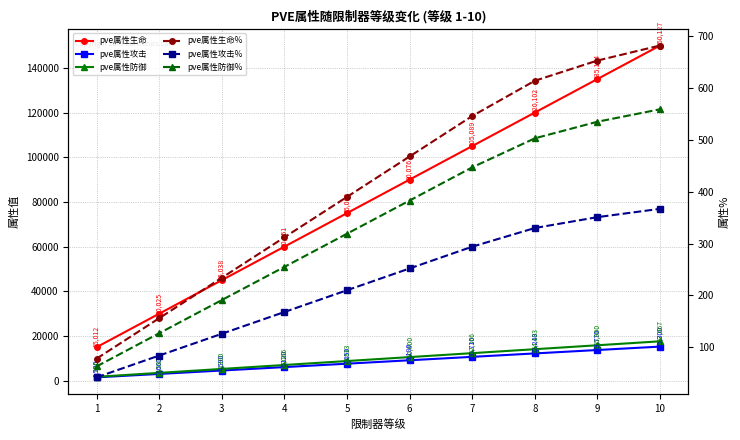

List the series in order of their peak value, highest first.

pve属性生命, pve属性防御, pve属性攻击, pve属性生命%, pve属性防御%, pve属性攻击%